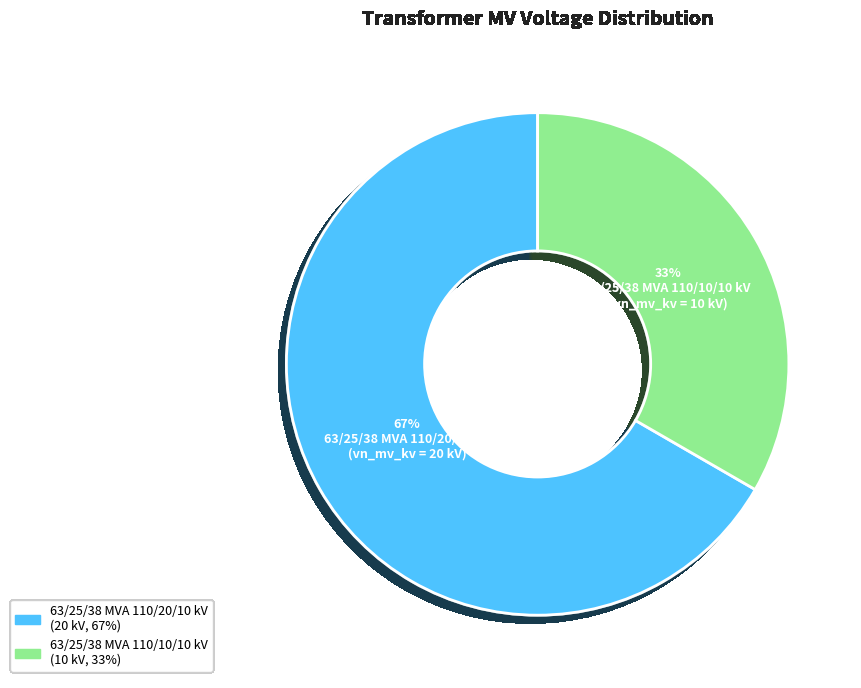

Does 63/25/38 MVA 110/20/10 kV represent more than half of the total?

Yes